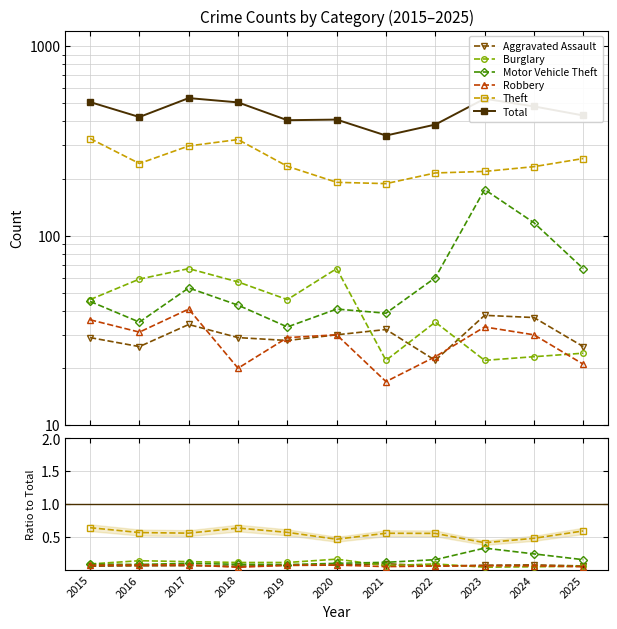

Is this an area chart (filled region under the line)?

No